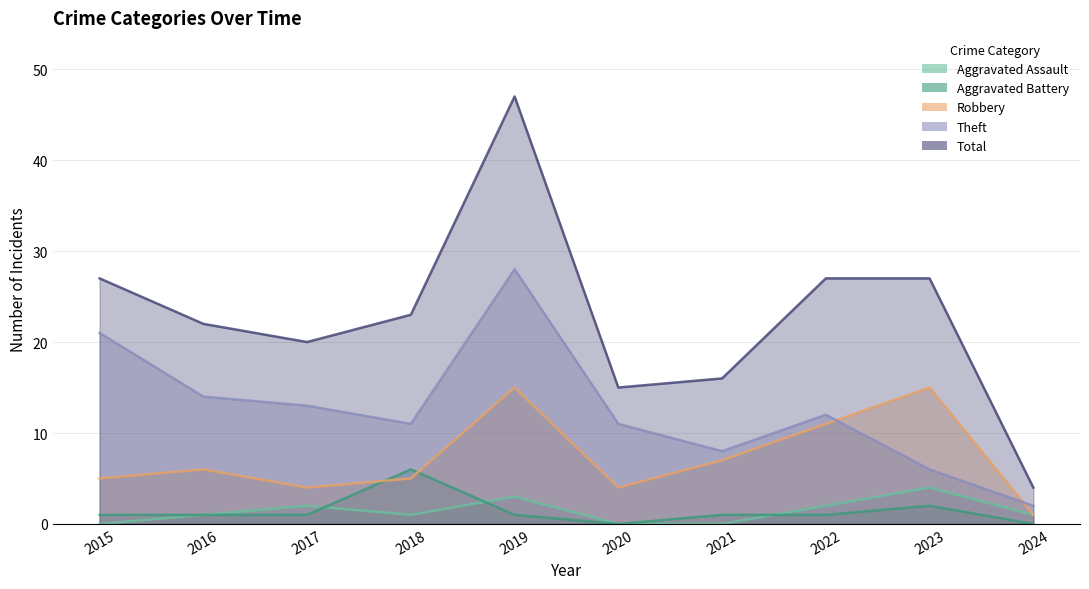

Which series has the largest total across all categories?

Total